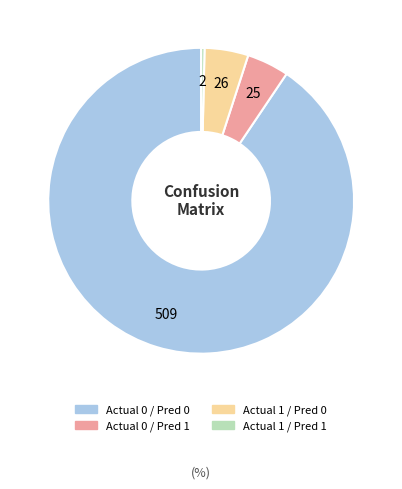

Is there a majority slice in this chart?

Yes